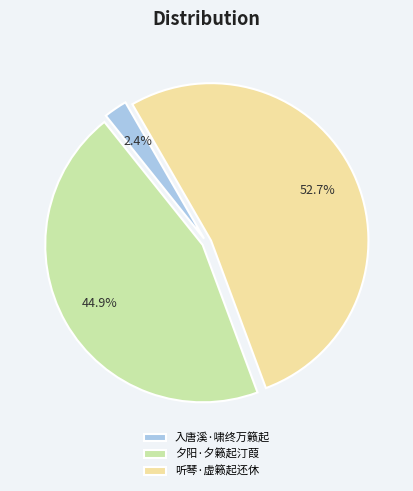

What percentage do 入唐溪·啸终万籁起 and 夕阳·夕籁起汀葭 together represent?

47.3%